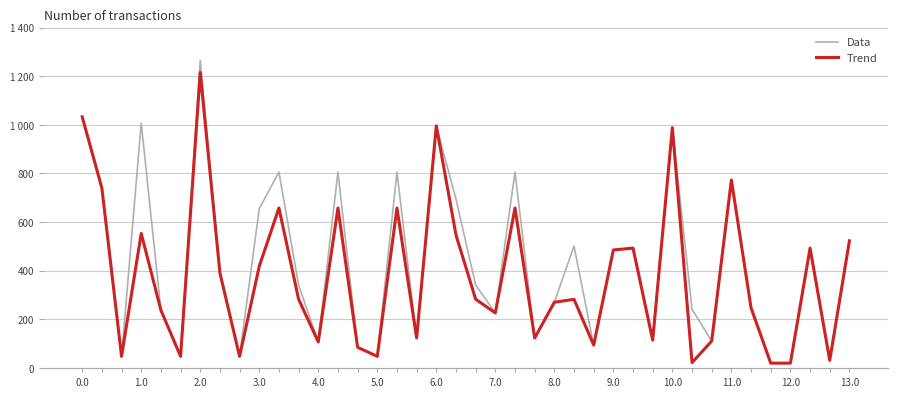

Which series has the largest range (max minus min)?

Data